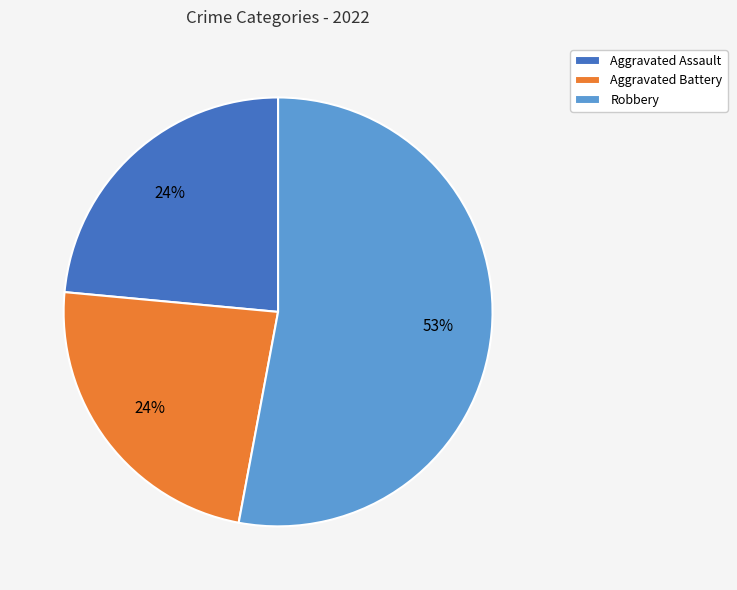

True or false: Aggravated Assault accounts for 24% of the total.

True